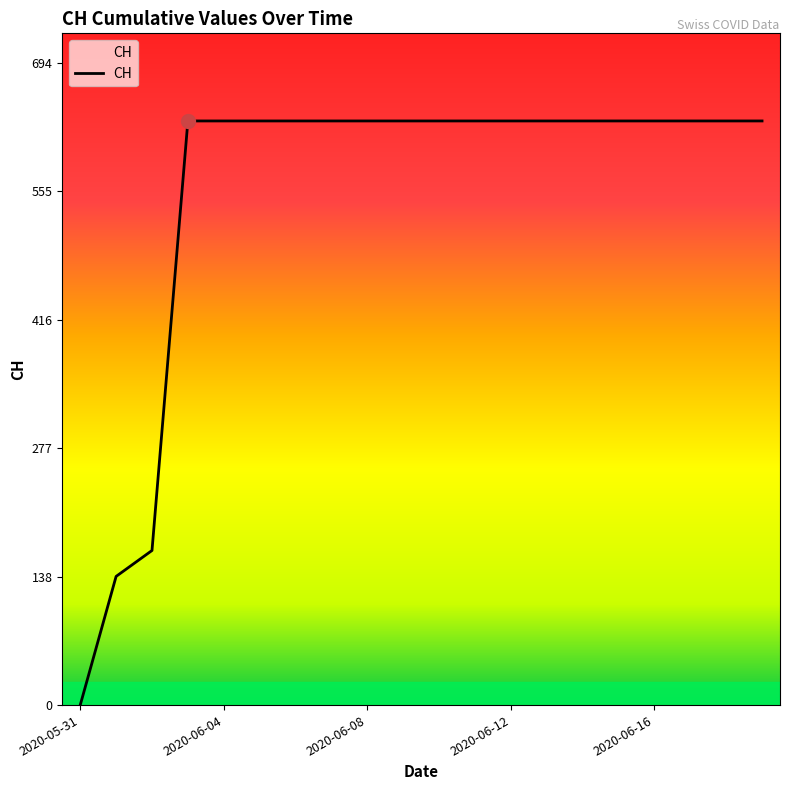

What is the maximum value shown in the chart?

631